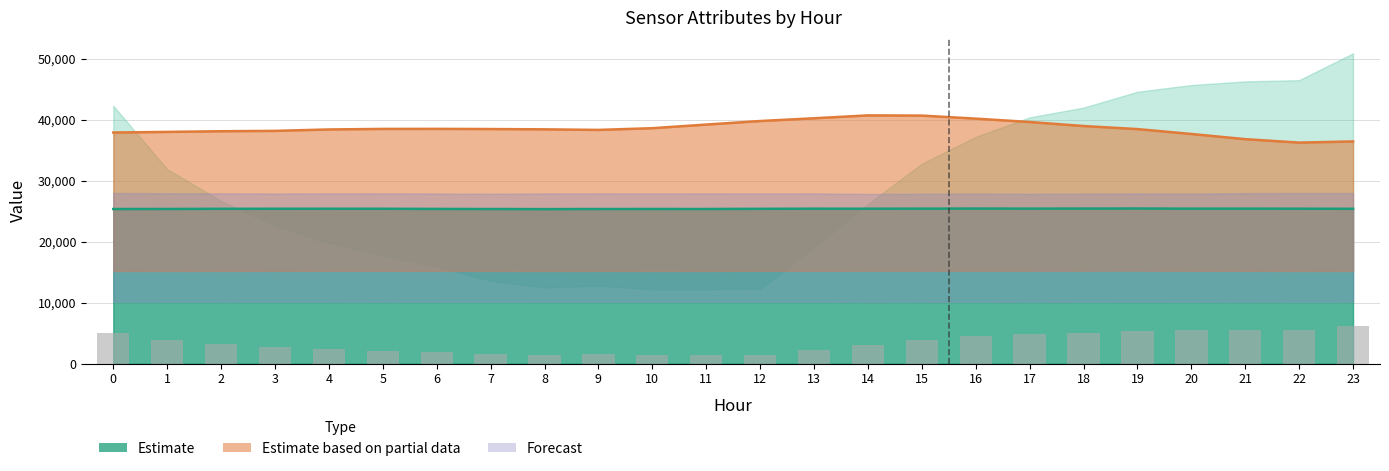

Reading left to right, list all the values displayed in this chart.

ATT8: 0=5076.0	1=3828.0	2=3204.0	3=2712.0	4=2376.0	5=2124.0	6=1908.0	7=1632.0	8=1500.0	9=1536.0	10=1464.0	11=1464.0	12=1476.0	13=2280.0	14=3144.0	15=3936.0	16=4464.0	17=4848.0	18=5040.0	19=5352.0	20=5484.0	21=5556.0	22=5580.0	23=6108.0
ATT13: 0=25362.1	1=25371.2	2=25399.9	3=25407.9	4=25414.7	5=25407.4	6=25380.2	7=25364.1	8=25349.8	9=25366.9	10=25371.4	11=25368.2	12=25397.3	13=25418.0	14=25413.6	15=25425.5	16=25441.0	17=25431.8	18=25439.4	19=25450.0	20=25424.3	21=25429.1	22=25415.0	23=25403.7
ATT15: 0=37913.1	1=38013.4	2=38123.6	3=38183.8	4=38414.3	5=38504.2	6=38512.1	7=38484.5	8=38434.4	9=38341.0	10=38621.6	11=39216.1	12=39797.7	13=40248.8	14=40720.0	15=40689.9	16=40188.7	17=39637.3	18=38975.7	19=38474.5	20=37672.5	21=36820.4	22=36259.0	23=36449.5